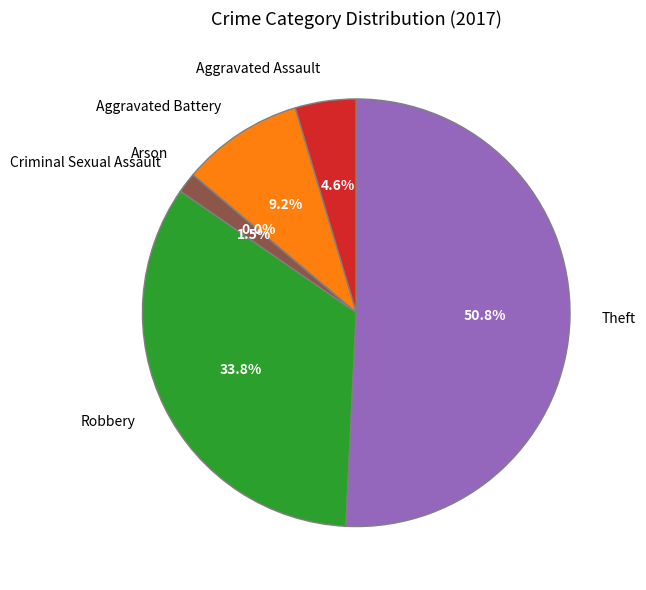

To the nearest percent, what is the difference between the largest and smallest slice percentages?

51%